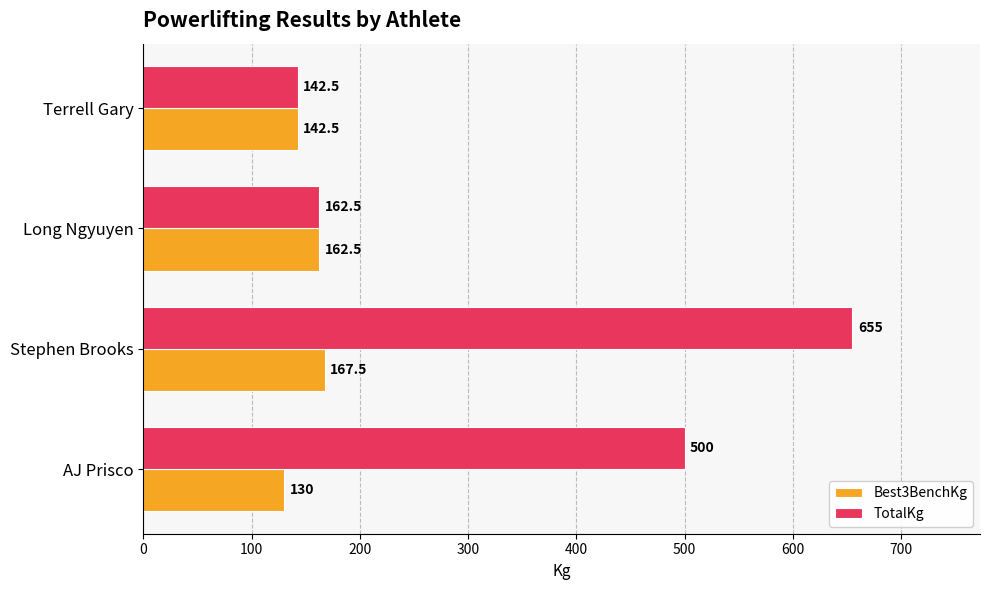

What is the difference between the second highest and minimum values in the TotalKg series?

357.5